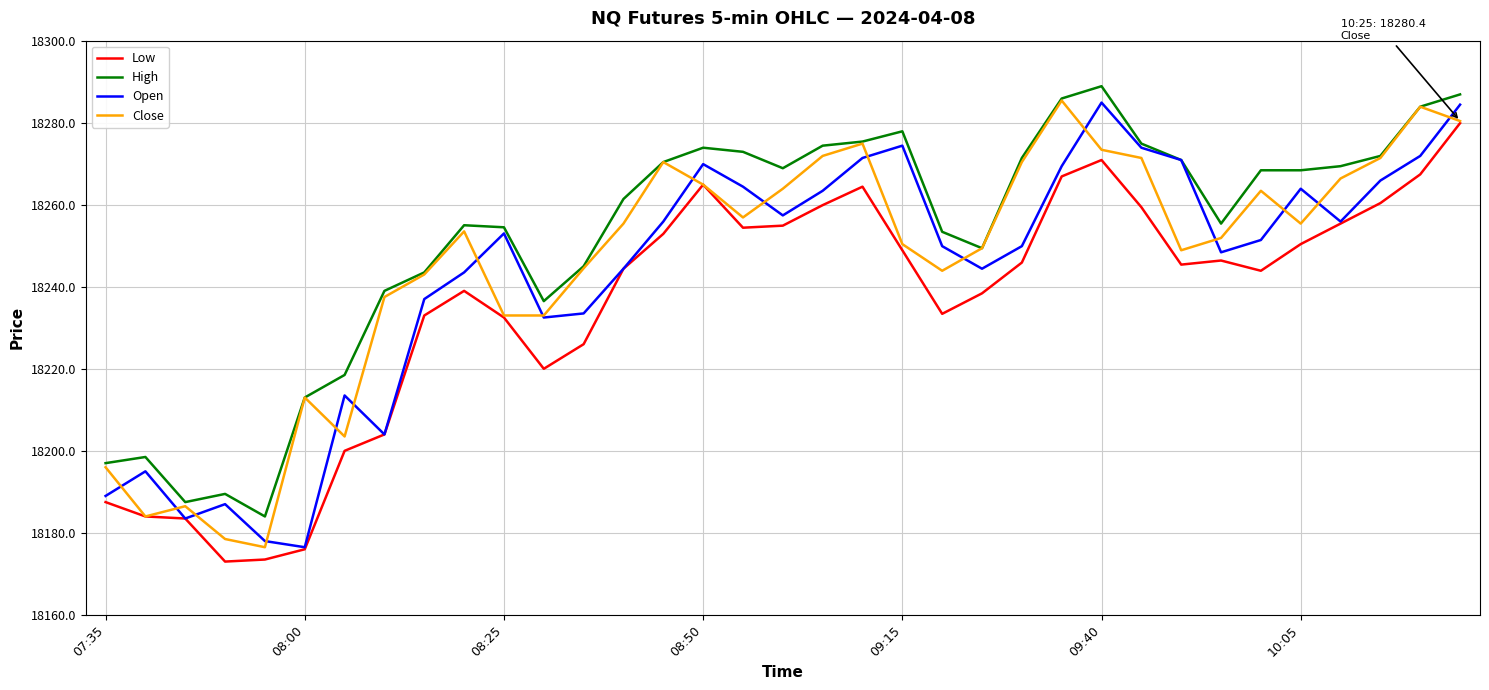

True or false: Low and High cross at least once.

False